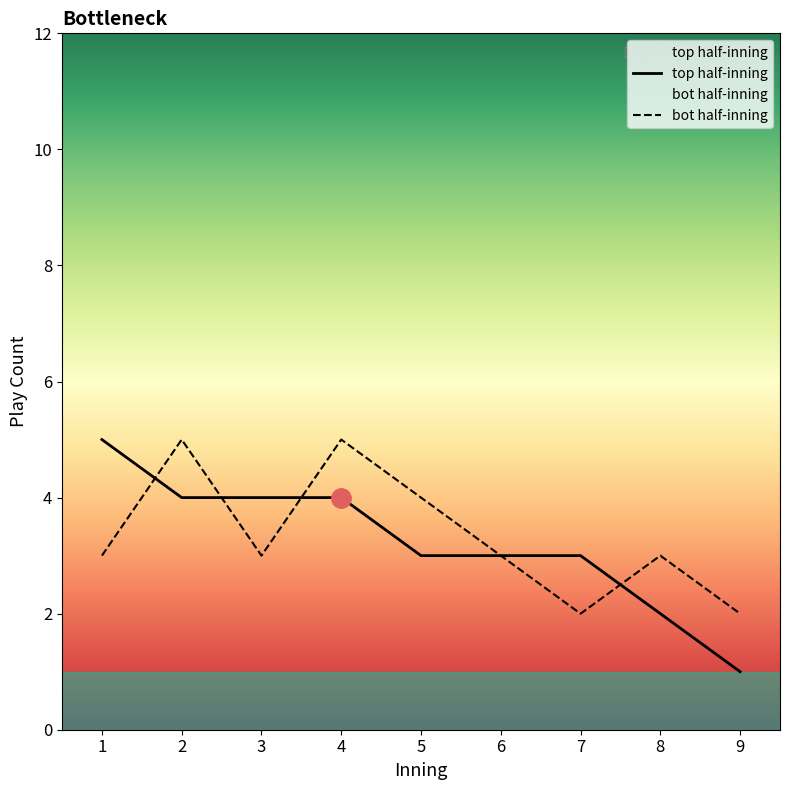

Does the chart have visible grid lines?

No